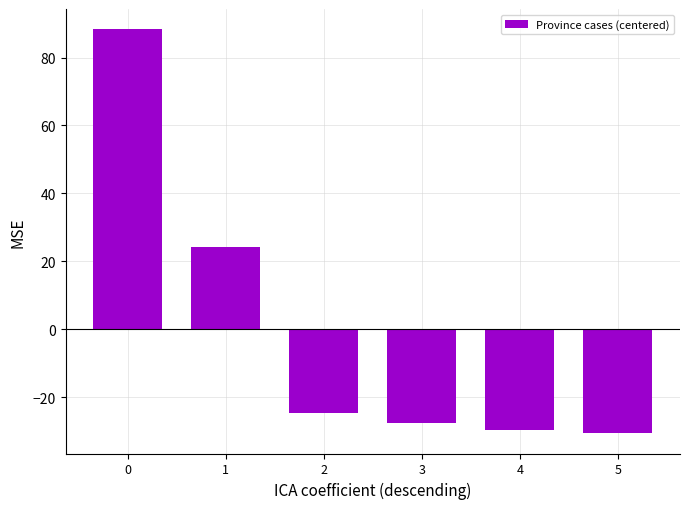

True or false: the data shows 88.3 at 0.

True